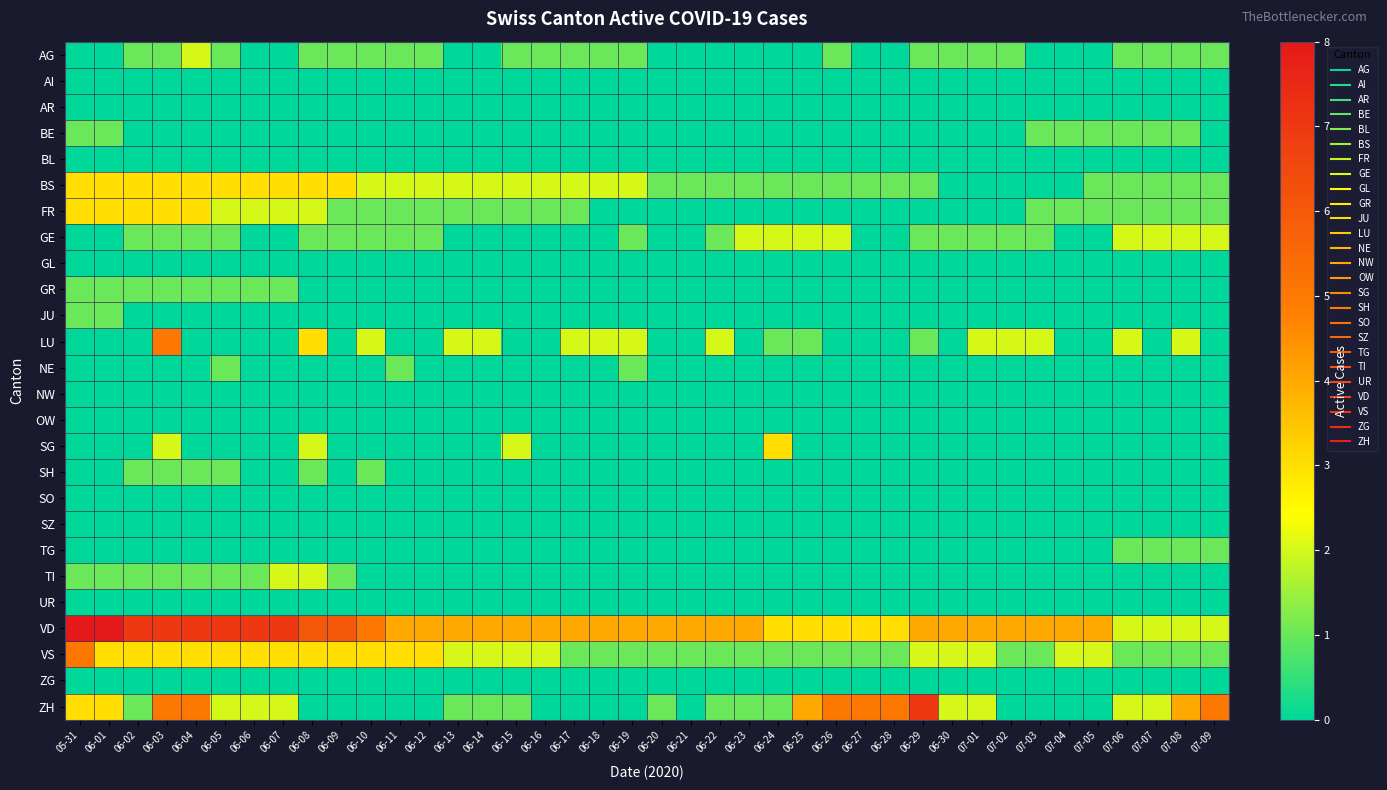

Reading left to right, list all the values displayed in this chart.

AG: 05-31=0	06-01=0	06-02=1	06-03=1	06-04=2	06-05=1	06-06=0	06-07=0	06-08=1	06-09=1	06-10=1	06-11=1	06-12=1	06-13=0	06-14=0	06-15=1	06-16=1	06-17=1	06-18=1	06-19=1	06-20=0	06-21=0	06-22=0	06-23=0	06-24=0	06-25=0	06-26=1	06-27=0	06-28=0	06-29=1	06-30=1	07-01=1	07-02=1	07-03=0	07-04=0	07-05=0	07-06=1	07-07=1	07-08=1	07-09=1
AI: 05-31=0	06-01=0	06-02=0	06-03=0	06-04=0	06-05=0	06-06=0	06-07=0	06-08=0	06-09=0	06-10=0	06-11=0	06-12=0	06-13=0	06-14=0	06-15=0	06-16=0	06-17=0	06-18=0	06-19=0	06-20=0	06-21=0	06-22=0	06-23=0	06-24=0	06-25=0	06-26=0	06-27=0	06-28=0	06-29=0	06-30=0	07-01=0	07-02=0	07-03=0	07-04=0	07-05=0	07-06=0	07-07=0	07-08=0	07-09=0
AR: 05-31=0	06-01=0	06-02=0	06-03=0	06-04=0	06-05=0	06-06=0	06-07=0	06-08=0	06-09=0	06-10=0	06-11=0	06-12=0	06-13=0	06-14=0	06-15=0	06-16=0	06-17=0	06-18=0	06-19=0	06-20=0	06-21=0	06-22=0	06-23=0	06-24=0	06-25=0	06-26=0	06-27=0	06-28=0	06-29=0	06-30=0	07-01=0	07-02=0	07-03=0	07-04=0	07-05=0	07-06=0	07-07=0	07-08=0	07-09=0
BE: 05-31=1	06-01=1	06-02=0	06-03=0	06-04=0	06-05=0	06-06=0	06-07=0	06-08=0	06-09=0	06-10=0	06-11=0	06-12=0	06-13=0	06-14=0	06-15=0	06-16=0	06-17=0	06-18=0	06-19=0	06-20=0	06-21=0	06-22=0	06-23=0	06-24=0	06-25=0	06-26=0	06-27=0	06-28=0	06-29=0	06-30=0	07-01=0	07-02=0	07-03=1	07-04=1	07-05=1	07-06=1	07-07=1	07-08=1	07-09=0
BL: 05-31=0	06-01=0	06-02=0	06-03=0	06-04=0	06-05=0	06-06=0	06-07=0	06-08=0	06-09=0	06-10=0	06-11=0	06-12=0	06-13=0	06-14=0	06-15=0	06-16=0	06-17=0	06-18=0	06-19=0	06-20=0	06-21=0	06-22=0	06-23=0	06-24=0	06-25=0	06-26=0	06-27=0	06-28=0	06-29=0	06-30=0	07-01=0	07-02=0	07-03=0	07-04=0	07-05=0	07-06=0	07-07=0	07-08=0	07-09=0
BS: 05-31=3	06-01=3	06-02=3	06-03=3	06-04=3	06-05=3	06-06=3	06-07=3	06-08=3	06-09=3	06-10=2	06-11=2	06-12=2	06-13=2	06-14=2	06-15=2	06-16=2	06-17=2	06-18=2	06-19=2	06-20=1	06-21=1	06-22=1	06-23=1	06-24=1	06-25=1	06-26=1	06-27=1	06-28=1	06-29=1	06-30=0	07-01=0	07-02=0	07-03=0	07-04=0	07-05=1	07-06=1	07-07=1	07-08=1	07-09=1
FR: 05-31=3	06-01=3	06-02=3	06-03=3	06-04=3	06-05=2	06-06=2	06-07=2	06-08=2	06-09=1	06-10=1	06-11=1	06-12=1	06-13=1	06-14=1	06-15=1	06-16=1	06-17=1	06-18=0	06-19=0	06-20=0	06-21=0	06-22=0	06-23=0	06-24=0	06-25=0	06-26=0	06-27=0	06-28=0	06-29=0	06-30=0	07-01=0	07-02=0	07-03=1	07-04=1	07-05=1	07-06=1	07-07=1	07-08=1	07-09=1
GE: 05-31=0	06-01=0	06-02=1	06-03=1	06-04=1	06-05=1	06-06=0	06-07=0	06-08=1	06-09=1	06-10=1	06-11=1	06-12=1	06-13=0	06-14=0	06-15=0	06-16=0	06-17=0	06-18=0	06-19=1	06-20=0	06-21=0	06-22=1	06-23=2	06-24=2	06-25=2	06-26=2	06-27=0	06-28=0	06-29=1	06-30=1	07-01=1	07-02=1	07-03=1	07-04=0	07-05=0	07-06=2	07-07=2	07-08=2	07-09=2
GL: 05-31=0	06-01=0	06-02=0	06-03=0	06-04=0	06-05=0	06-06=0	06-07=0	06-08=0	06-09=0	06-10=0	06-11=0	06-12=0	06-13=0	06-14=0	06-15=0	06-16=0	06-17=0	06-18=0	06-19=0	06-20=0	06-21=0	06-22=0	06-23=0	06-24=0	06-25=0	06-26=0	06-27=0	06-28=0	06-29=0	06-30=0	07-01=0	07-02=0	07-03=0	07-04=0	07-05=0	07-06=0	07-07=0	07-08=0	07-09=0
GR: 05-31=1	06-01=1	06-02=1	06-03=1	06-04=1	06-05=1	06-06=1	06-07=1	06-08=0	06-09=0	06-10=0	06-11=0	06-12=0	06-13=0	06-14=0	06-15=0	06-16=0	06-17=0	06-18=0	06-19=0	06-20=0	06-21=0	06-22=0	06-23=0	06-24=0	06-25=0	06-26=0	06-27=0	06-28=0	06-29=0	06-30=0	07-01=0	07-02=0	07-03=0	07-04=0	07-05=0	07-06=0	07-07=0	07-08=0	07-09=0
JU: 05-31=1	06-01=1	06-02=0	06-03=0	06-04=0	06-05=0	06-06=0	06-07=0	06-08=0	06-09=0	06-10=0	06-11=0	06-12=0	06-13=0	06-14=0	06-15=0	06-16=0	06-17=0	06-18=0	06-19=0	06-20=0	06-21=0	06-22=0	06-23=0	06-24=0	06-25=0	06-26=0	06-27=0	06-28=0	06-29=0	06-30=0	07-01=0	07-02=0	07-03=0	07-04=0	07-05=0	07-06=0	07-07=0	07-08=0	07-09=0
LU: 05-31=0	06-01=0	06-02=0	06-03=5	06-04=0	06-05=0	06-06=0	06-07=0	06-08=3	06-09=0	06-10=2	06-11=0	06-12=0	06-13=2	06-14=2	06-15=0	06-16=0	06-17=2	06-18=2	06-19=2	06-20=0	06-21=0	06-22=2	06-23=0	06-24=1	06-25=1	06-26=0	06-27=0	06-28=0	06-29=1	06-30=0	07-01=2	07-02=2	07-03=2	07-04=0	07-05=0	07-06=2	07-07=0	07-08=2	07-09=0
NE: 05-31=0	06-01=0	06-02=0	06-03=0	06-04=0	06-05=1	06-06=0	06-07=0	06-08=0	06-09=0	06-10=0	06-11=1	06-12=0	06-13=0	06-14=0	06-15=0	06-16=0	06-17=0	06-18=0	06-19=1	06-20=0	06-21=0	06-22=0	06-23=0	06-24=0	06-25=0	06-26=0	06-27=0	06-28=0	06-29=0	06-30=0	07-01=0	07-02=0	07-03=0	07-04=0	07-05=0	07-06=0	07-07=0	07-08=0	07-09=0
NW: 05-31=0	06-01=0	06-02=0	06-03=0	06-04=0	06-05=0	06-06=0	06-07=0	06-08=0	06-09=0	06-10=0	06-11=0	06-12=0	06-13=0	06-14=0	06-15=0	06-16=0	06-17=0	06-18=0	06-19=0	06-20=0	06-21=0	06-22=0	06-23=0	06-24=0	06-25=0	06-26=0	06-27=0	06-28=0	06-29=0	06-30=0	07-01=0	07-02=0	07-03=0	07-04=0	07-05=0	07-06=0	07-07=0	07-08=0	07-09=0
OW: 05-31=0	06-01=0	06-02=0	06-03=0	06-04=0	06-05=0	06-06=0	06-07=0	06-08=0	06-09=0	06-10=0	06-11=0	06-12=0	06-13=0	06-14=0	06-15=0	06-16=0	06-17=0	06-18=0	06-19=0	06-20=0	06-21=0	06-22=0	06-23=0	06-24=0	06-25=0	06-26=0	06-27=0	06-28=0	06-29=0	06-30=0	07-01=0	07-02=0	07-03=0	07-04=0	07-05=0	07-06=0	07-07=0	07-08=0	07-09=0
SG: 05-31=0	06-01=0	06-02=0	06-03=2	06-04=0	06-05=0	06-06=0	06-07=0	06-08=2	06-09=0	06-10=0	06-11=0	06-12=0	06-13=0	06-14=0	06-15=2	06-16=0	06-17=0	06-18=0	06-19=0	06-20=0	06-21=0	06-22=0	06-23=0	06-24=3	06-25=0	06-26=0	06-27=0	06-28=0	06-29=0	06-30=0	07-01=0	07-02=0	07-03=0	07-04=0	07-05=0	07-06=0	07-07=0	07-08=0	07-09=0
SH: 05-31=0	06-01=0	06-02=1	06-03=1	06-04=1	06-05=1	06-06=0	06-07=0	06-08=1	06-09=0	06-10=1	06-11=0	06-12=0	06-13=0	06-14=0	06-15=0	06-16=0	06-17=0	06-18=0	06-19=0	06-20=0	06-21=0	06-22=0	06-23=0	06-24=0	06-25=0	06-26=0	06-27=0	06-28=0	06-29=0	06-30=0	07-01=0	07-02=0	07-03=0	07-04=0	07-05=0	07-06=0	07-07=0	07-08=0	07-09=0
SO: 05-31=0	06-01=0	06-02=0	06-03=0	06-04=0	06-05=0	06-06=0	06-07=0	06-08=0	06-09=0	06-10=0	06-11=0	06-12=0	06-13=0	06-14=0	06-15=0	06-16=0	06-17=0	06-18=0	06-19=0	06-20=0	06-21=0	06-22=0	06-23=0	06-24=0	06-25=0	06-26=0	06-27=0	06-28=0	06-29=0	06-30=0	07-01=0	07-02=0	07-03=0	07-04=0	07-05=0	07-06=0	07-07=0	07-08=0	07-09=0
SZ: 05-31=0	06-01=0	06-02=0	06-03=0	06-04=0	06-05=0	06-06=0	06-07=0	06-08=0	06-09=0	06-10=0	06-11=0	06-12=0	06-13=0	06-14=0	06-15=0	06-16=0	06-17=0	06-18=0	06-19=0	06-20=0	06-21=0	06-22=0	06-23=0	06-24=0	06-25=0	06-26=0	06-27=0	06-28=0	06-29=0	06-30=0	07-01=0	07-02=0	07-03=0	07-04=0	07-05=0	07-06=0	07-07=0	07-08=0	07-09=0
TG: 05-31=0	06-01=0	06-02=0	06-03=0	06-04=0	06-05=0	06-06=0	06-07=0	06-08=0	06-09=0	06-10=0	06-11=0	06-12=0	06-13=0	06-14=0	06-15=0	06-16=0	06-17=0	06-18=0	06-19=0	06-20=0	06-21=0	06-22=0	06-23=0	06-24=0	06-25=0	06-26=0	06-27=0	06-28=0	06-29=0	06-30=0	07-01=0	07-02=0	07-03=0	07-04=0	07-05=0	07-06=1	07-07=1	07-08=1	07-09=1
TI: 05-31=1	06-01=1	06-02=1	06-03=1	06-04=1	06-05=1	06-06=1	06-07=2	06-08=2	06-09=1	06-10=0	06-11=0	06-12=0	06-13=0	06-14=0	06-15=0	06-16=0	06-17=0	06-18=0	06-19=0	06-20=0	06-21=0	06-22=0	06-23=0	06-24=0	06-25=0	06-26=0	06-27=0	06-28=0	06-29=0	06-30=0	07-01=0	07-02=0	07-03=0	07-04=0	07-05=0	07-06=0	07-07=0	07-08=0	07-09=0
UR: 05-31=0	06-01=0	06-02=0	06-03=0	06-04=0	06-05=0	06-06=0	06-07=0	06-08=0	06-09=0	06-10=0	06-11=0	06-12=0	06-13=0	06-14=0	06-15=0	06-16=0	06-17=0	06-18=0	06-19=0	06-20=0	06-21=0	06-22=0	06-23=0	06-24=0	06-25=0	06-26=0	06-27=0	06-28=0	06-29=0	06-30=0	07-01=0	07-02=0	07-03=0	07-04=0	07-05=0	07-06=0	07-07=0	07-08=0	07-09=0
VD: 05-31=8	06-01=8	06-02=7	06-03=7	06-04=7	06-05=7	06-06=7	06-07=7	06-08=6	06-09=6	06-10=5	06-11=4	06-12=4	06-13=4	06-14=4	06-15=4	06-16=4	06-17=4	06-18=4	06-19=4	06-20=4	06-21=4	06-22=4	06-23=4	06-24=3	06-25=3	06-26=3	06-27=3	06-28=3	06-29=4	06-30=4	07-01=4	07-02=4	07-03=4	07-04=4	07-05=4	07-06=2	07-07=2	07-08=2	07-09=2
VS: 05-31=5	06-01=3	06-02=3	06-03=3	06-04=3	06-05=3	06-06=3	06-07=3	06-08=3	06-09=3	06-10=3	06-11=3	06-12=3	06-13=2	06-14=2	06-15=2	06-16=2	06-17=1	06-18=1	06-19=1	06-20=1	06-21=1	06-22=1	06-23=1	06-24=1	06-25=1	06-26=1	06-27=1	06-28=1	06-29=2	06-30=2	07-01=2	07-02=1	07-03=1	07-04=2	07-05=2	07-06=1	07-07=1	07-08=1	07-09=1
ZG: 05-31=0	06-01=0	06-02=0	06-03=0	06-04=0	06-05=0	06-06=0	06-07=0	06-08=0	06-09=0	06-10=0	06-11=0	06-12=0	06-13=0	06-14=0	06-15=0	06-16=0	06-17=0	06-18=0	06-19=0	06-20=0	06-21=0	06-22=0	06-23=0	06-24=0	06-25=0	06-26=0	06-27=0	06-28=0	06-29=0	06-30=0	07-01=0	07-02=0	07-03=0	07-04=0	07-05=0	07-06=0	07-07=0	07-08=0	07-09=0
ZH: 05-31=3	06-01=3	06-02=1	06-03=5	06-04=5	06-05=2	06-06=2	06-07=2	06-08=0	06-09=0	06-10=0	06-11=0	06-12=0	06-13=1	06-14=1	06-15=1	06-16=0	06-17=0	06-18=0	06-19=0	06-20=1	06-21=0	06-22=1	06-23=1	06-24=1	06-25=4	06-26=5	06-27=5	06-28=5	06-29=7	06-30=2	07-01=2	07-02=0	07-03=0	07-04=0	07-05=0	07-06=2	07-07=2	07-08=4	07-09=5